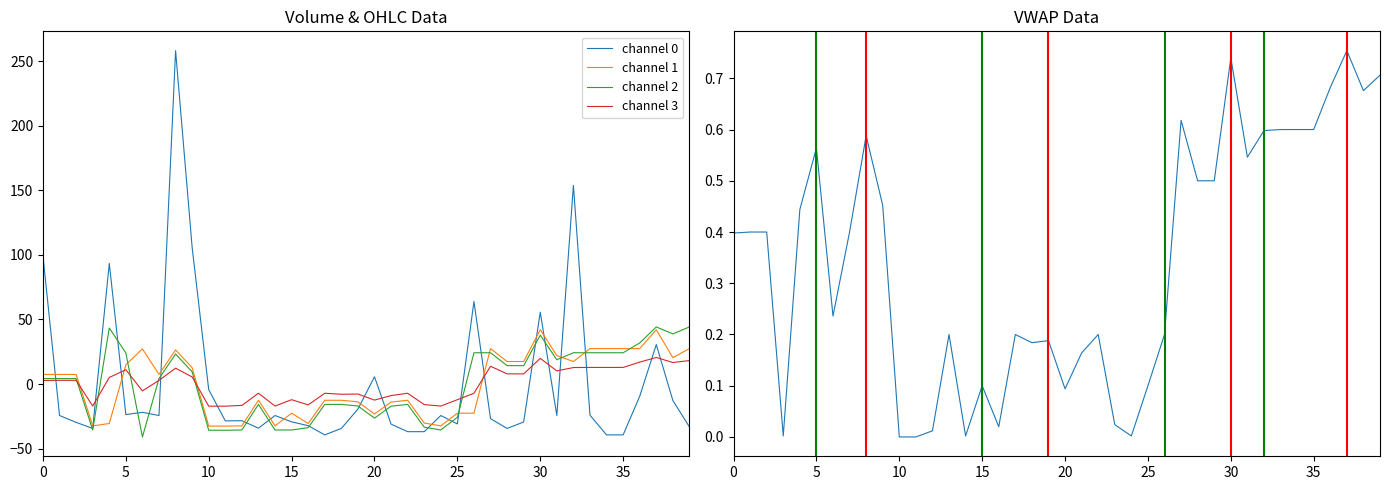

At how many categories does at least one series exceed -15?

40